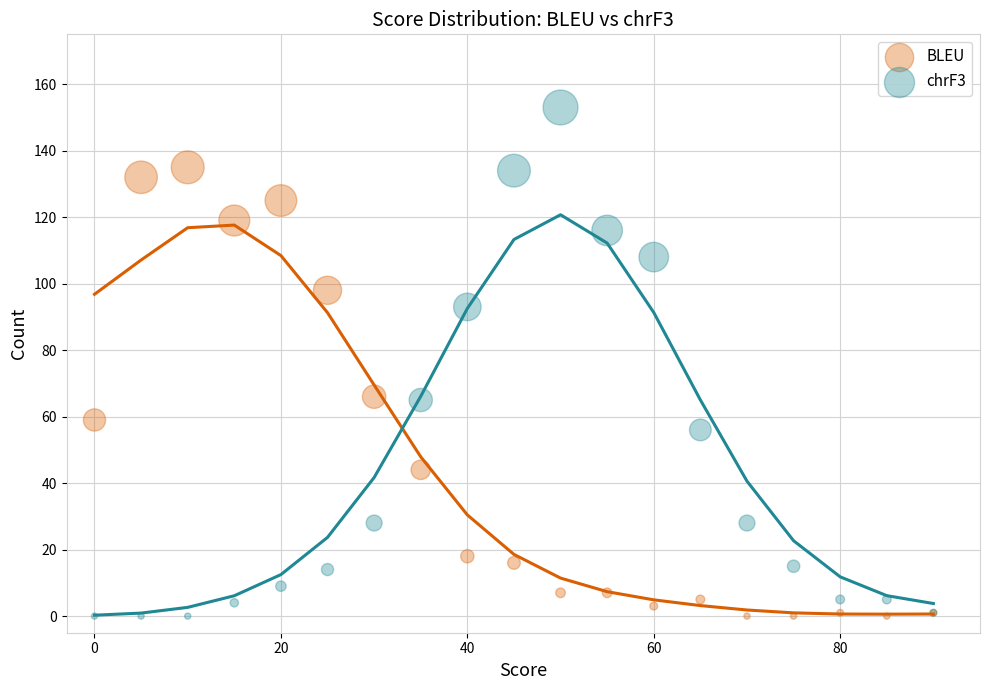

What are all the series names shown in the legend?

BLEU, chrF3